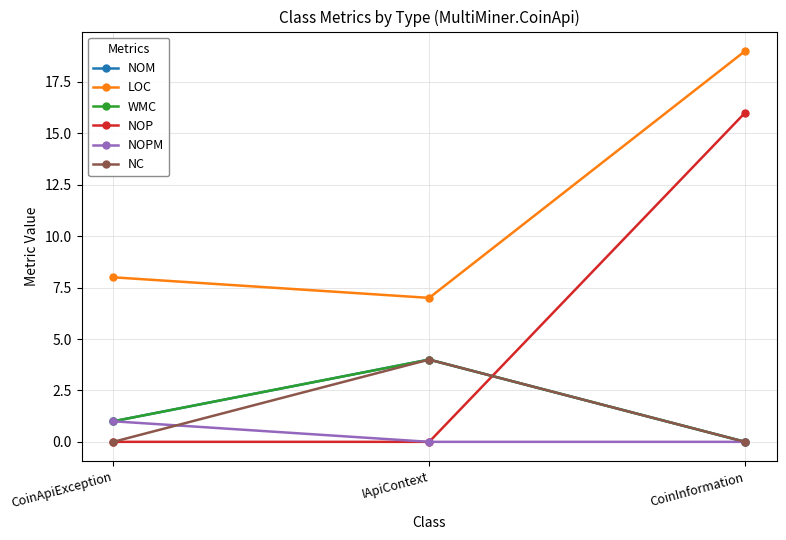

How many lines are shown in the chart?

6